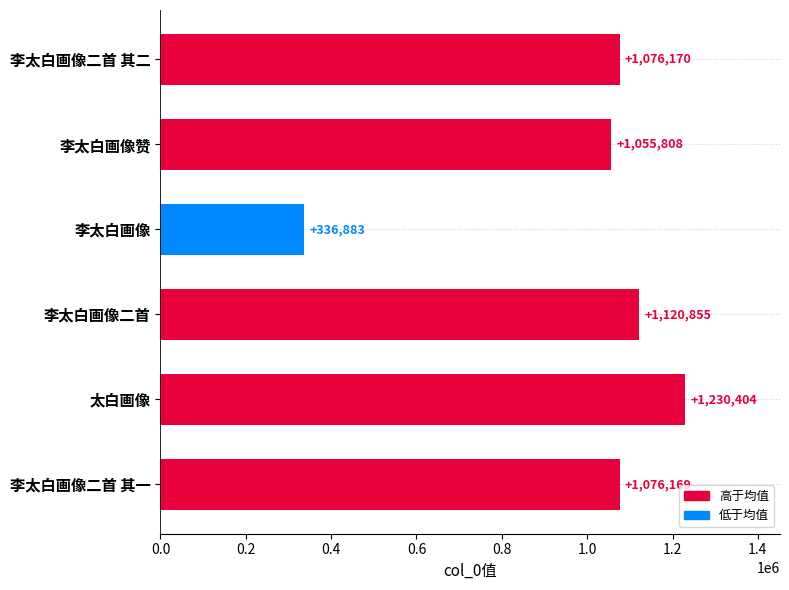

What is the approximate value at 李太白画像, to the nearest 100?

336900